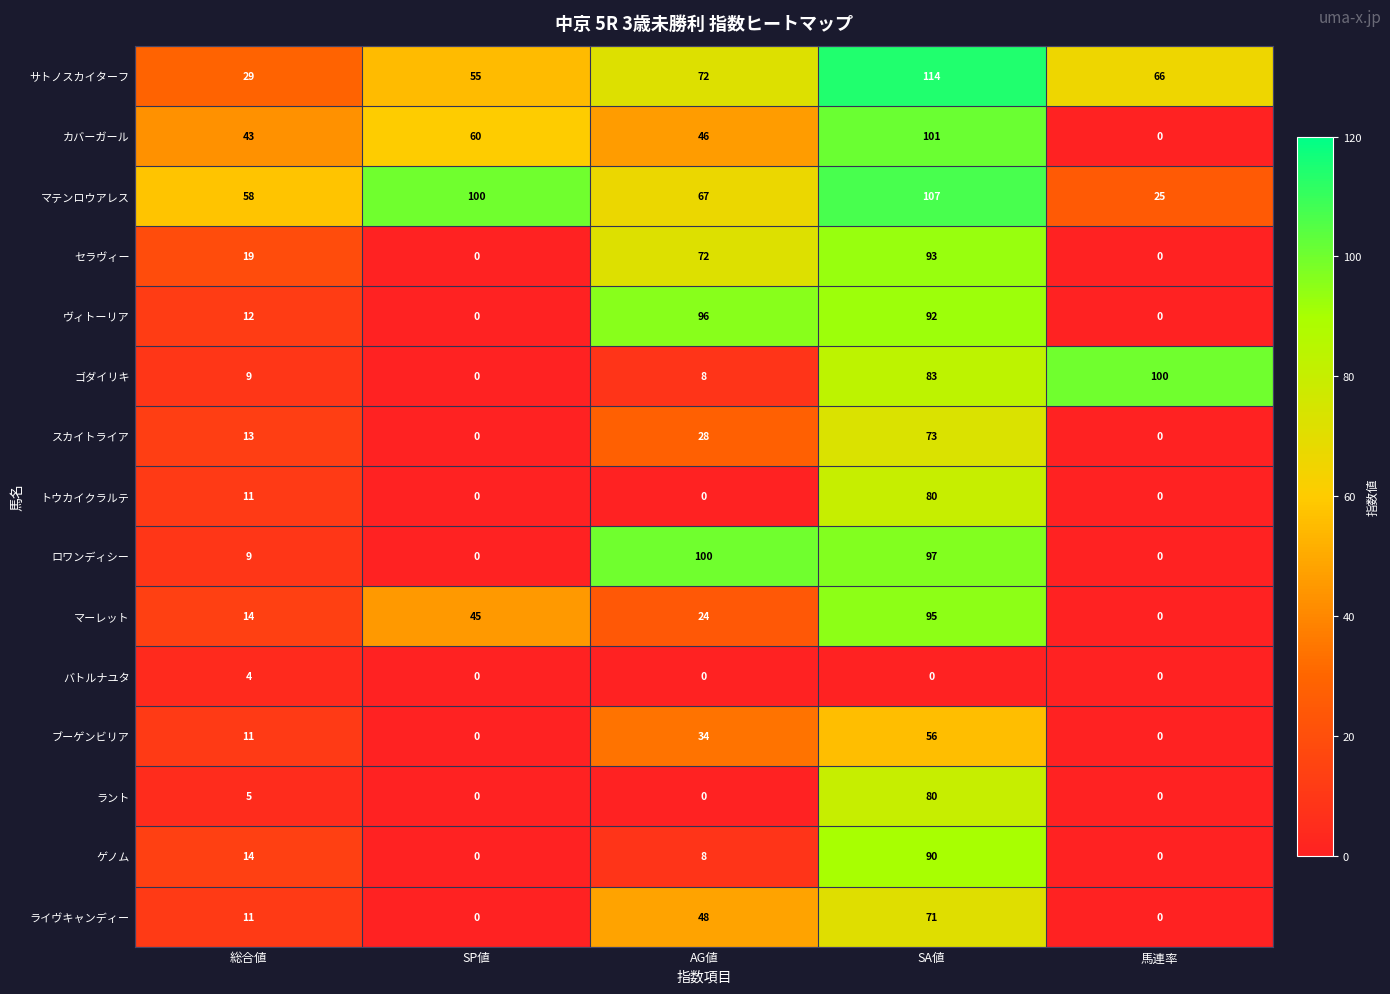

What is the approximate value of ブーゲンビリア at SA値, to the nearest 5?

55